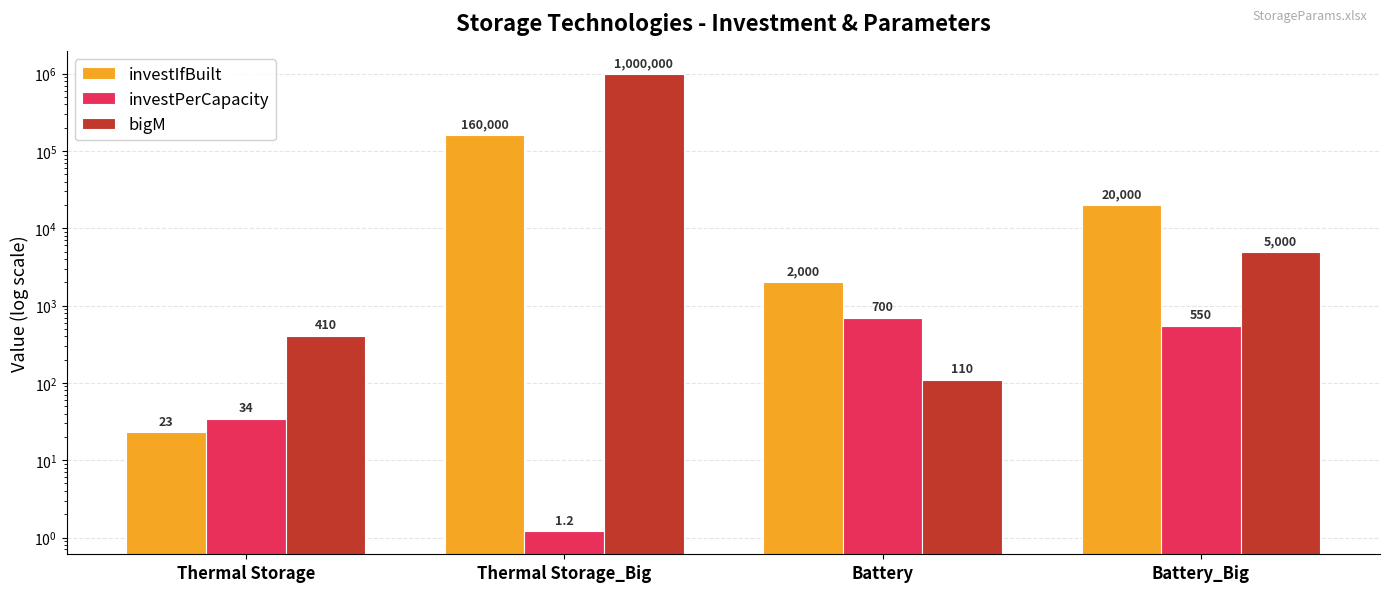

The value of bigM at Thermal Storage is 410.0. True or false?

True